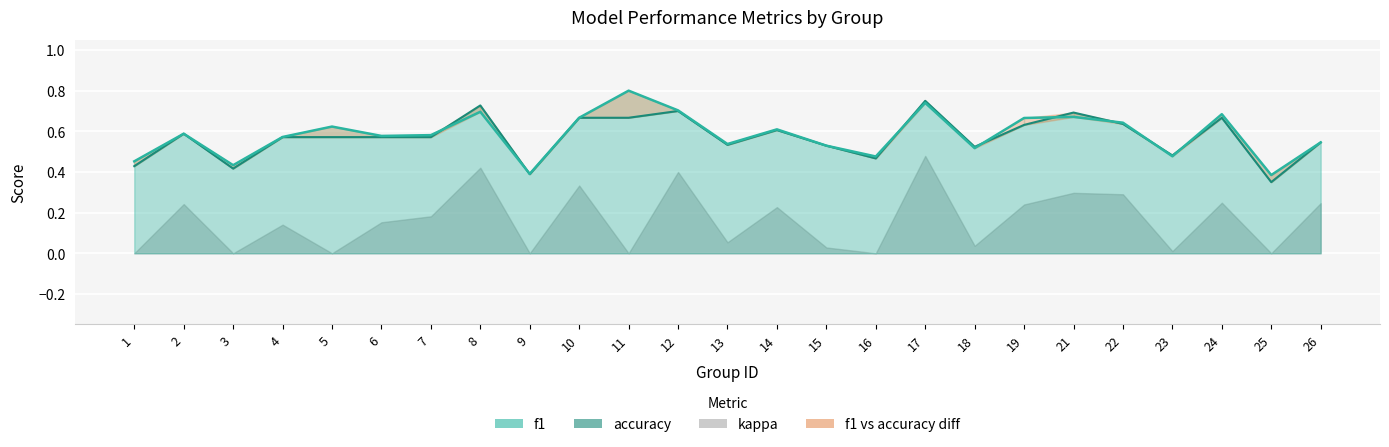

Which series has the largest range (max minus min)?

f1